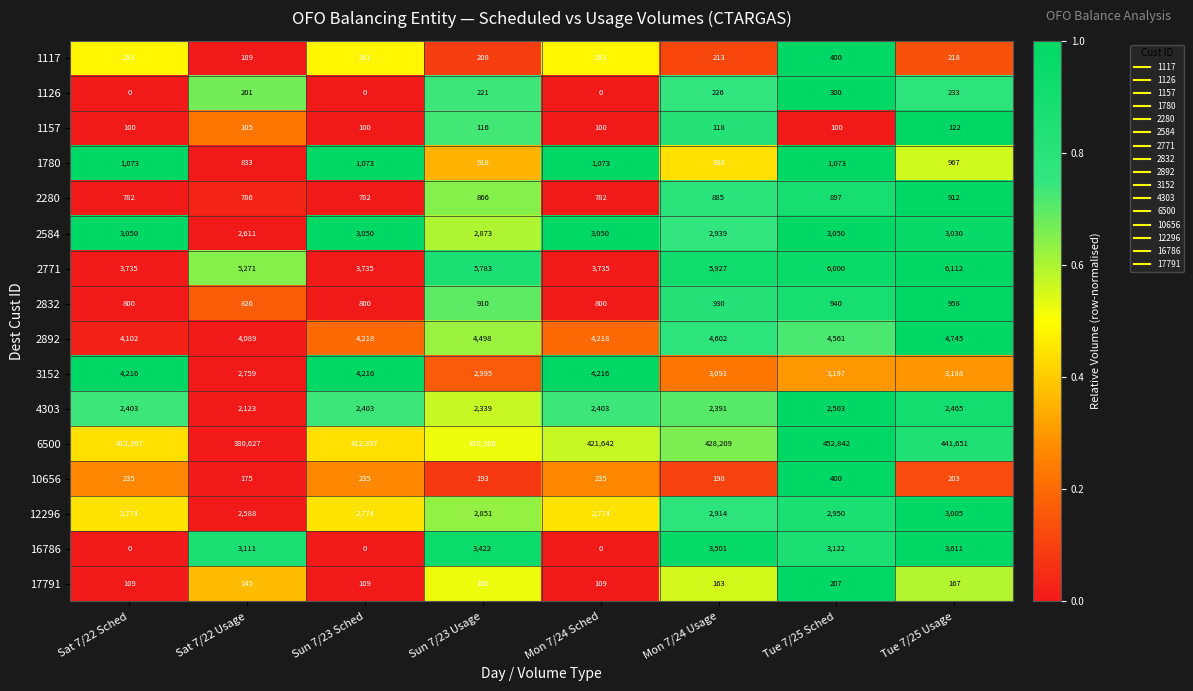

The 10656 series shows 198 at Mon 7/24 Usage. True or false?

True